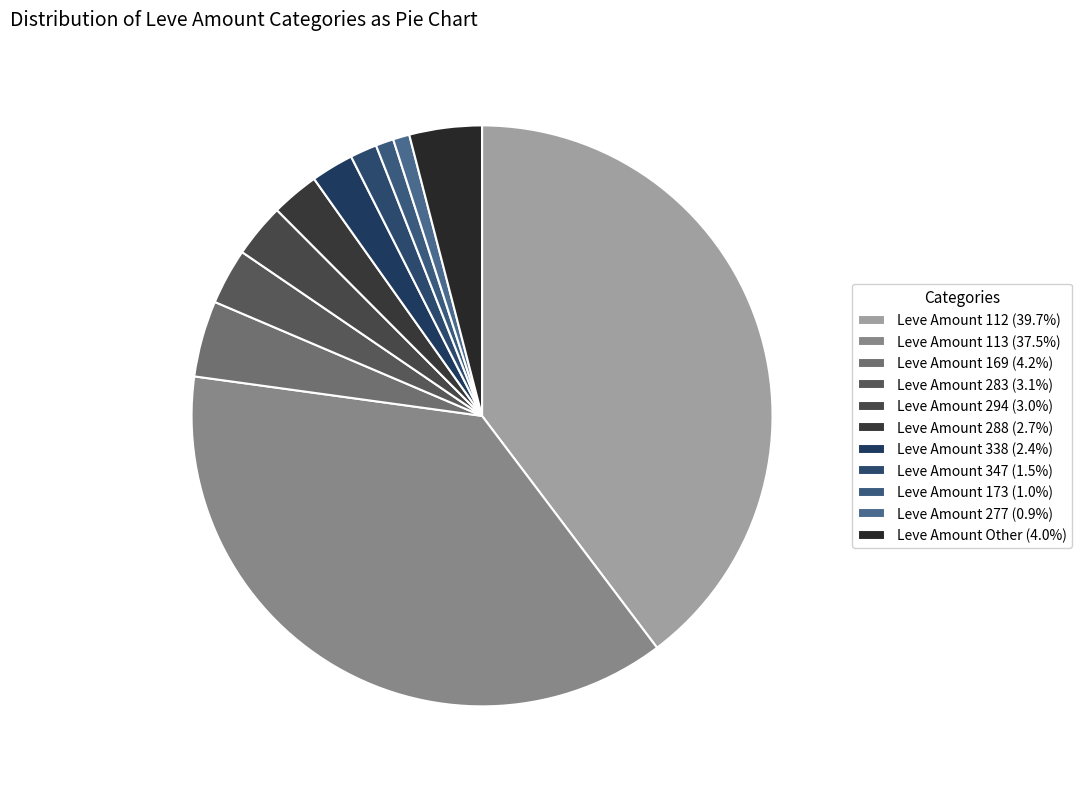

How many slices are in this pie chart?

11